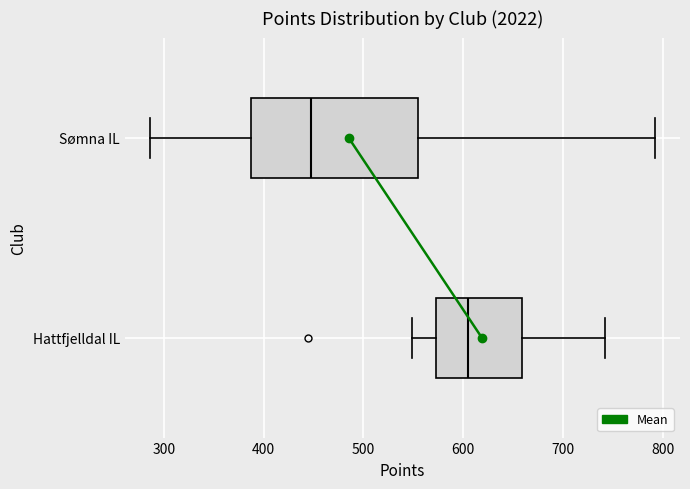

Where does the left whisker of the box for Hattfjelldal IL end on the x-axis? The values are not printed on the chart, so give them approximately, as read against the axis.

550